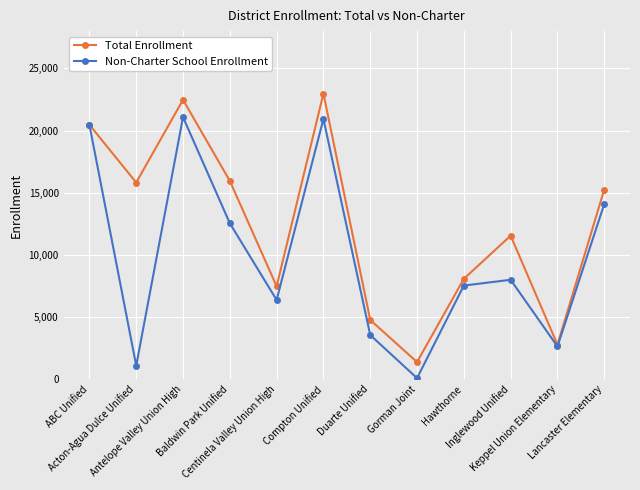

What is the label of the 1st point from the right?

Lancaster Elementary